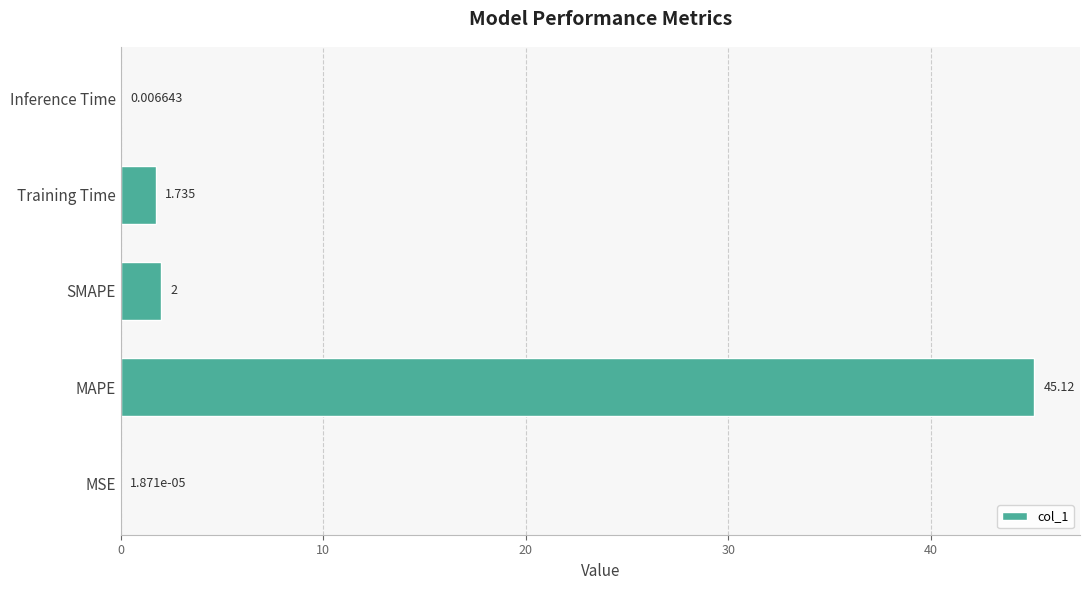

Where is the data nearest to the value 22?

SMAPE